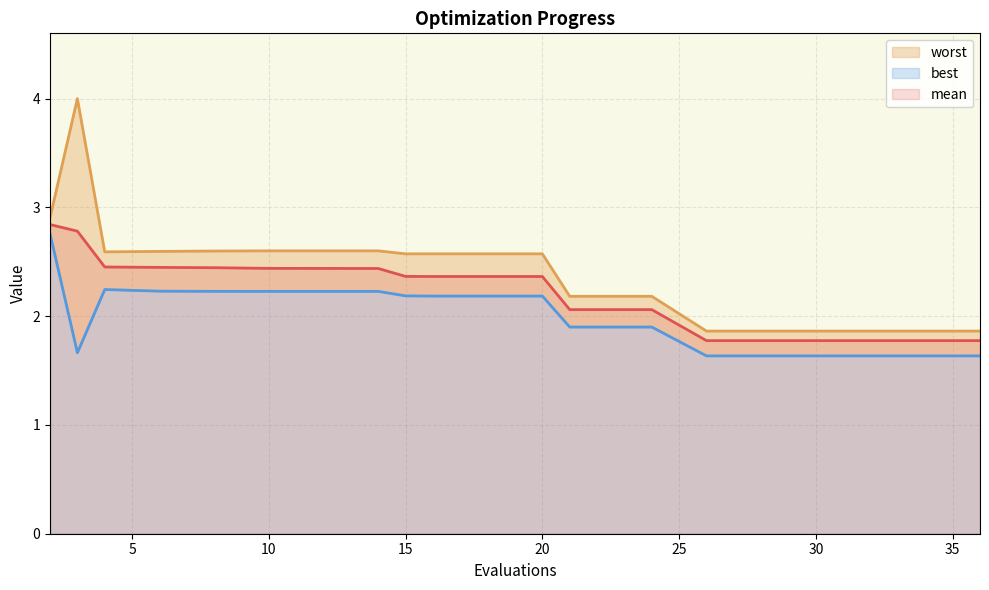

Rank the series at 19 from lowest to highest value.

best, mean, worst